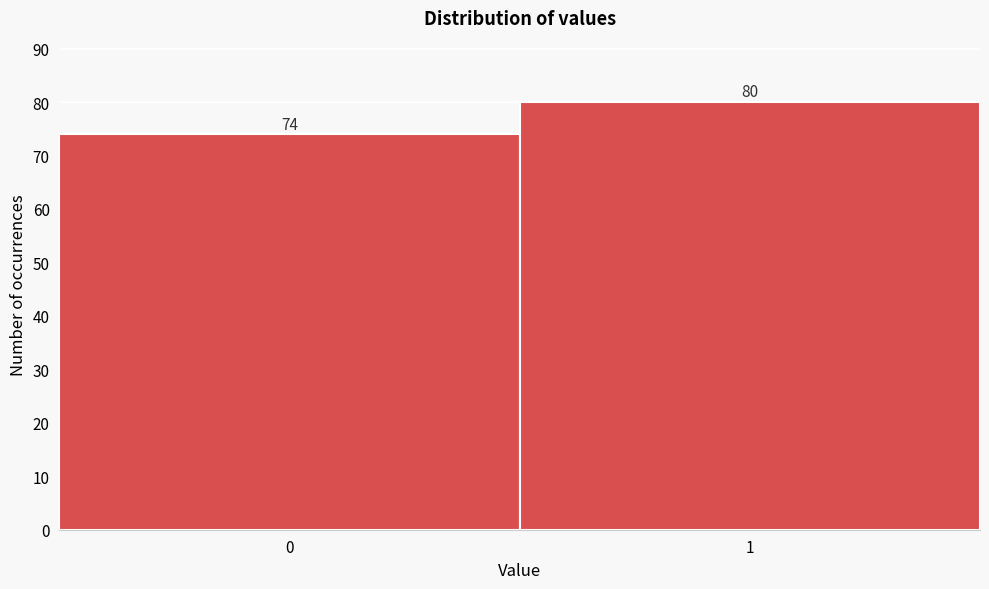

Reading left to right, transcribe all the data shown in this chart.

74	80